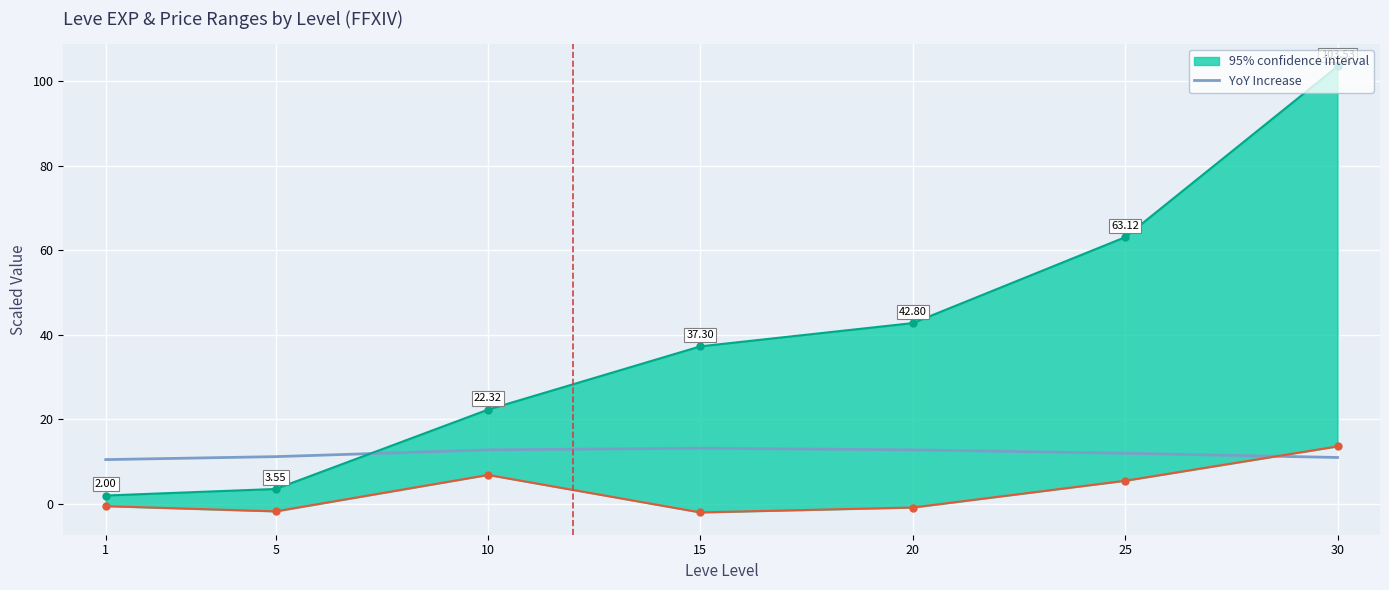

Count the number of values greater than 12.

3